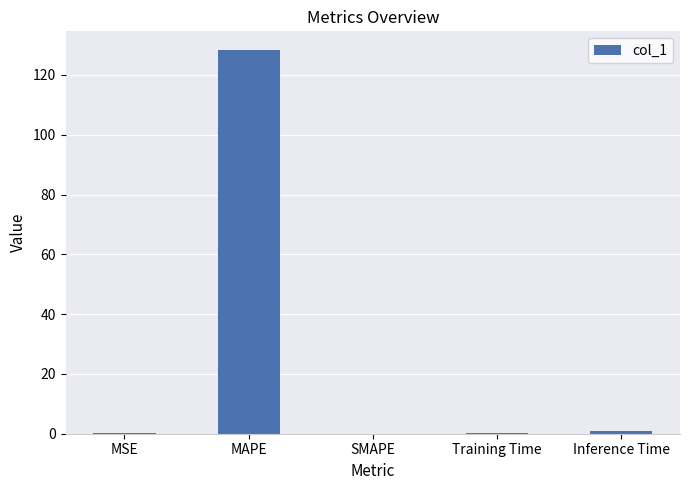

What is the average value?

25.9